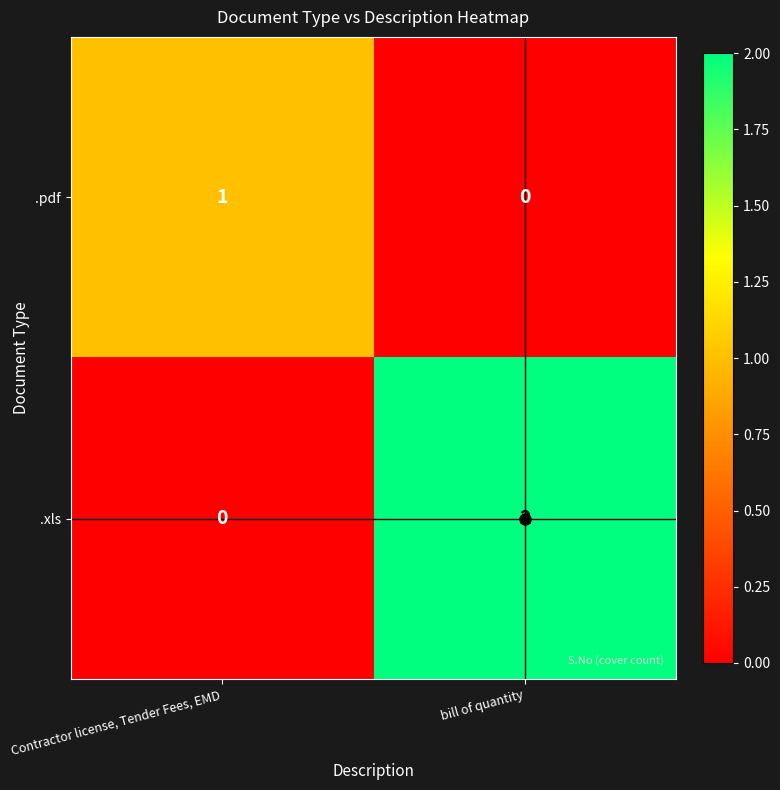

Rank the series by their maximum value, from highest to lowest.

.xls, .pdf